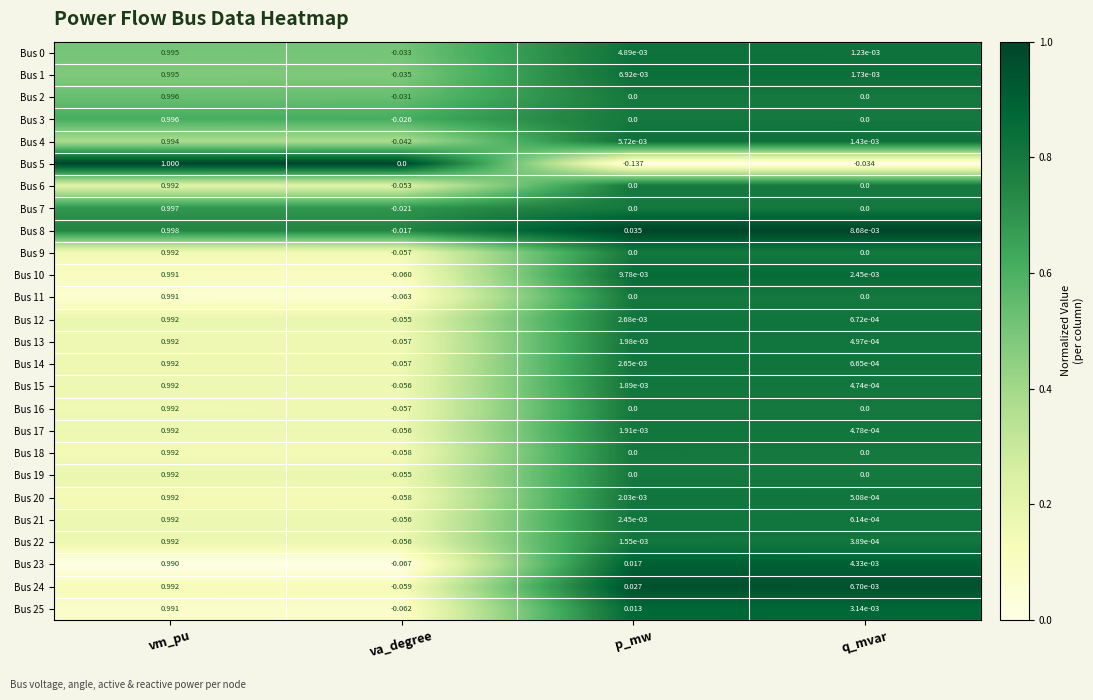

Which category has the lowest value across all series?

p_mw